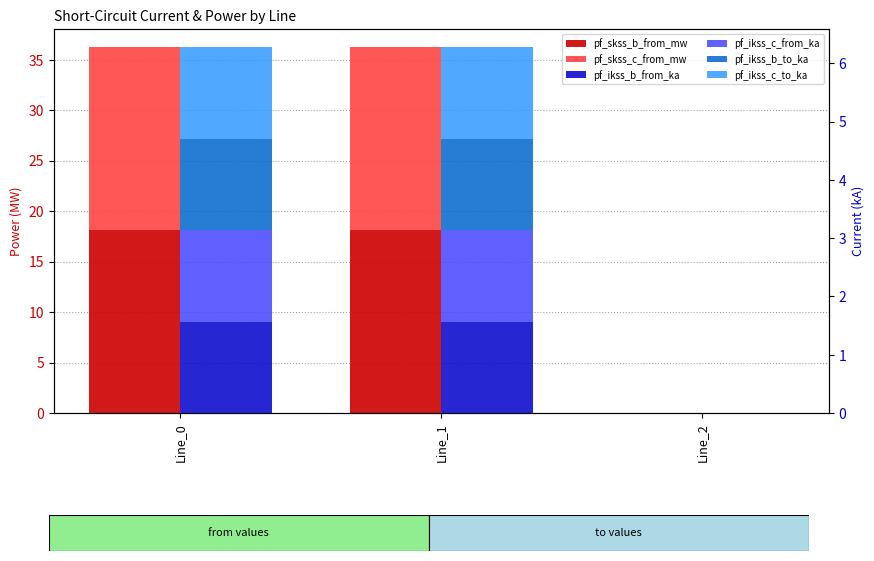

What is the sum of all pf_ikss_b_to_ka values?

3.1